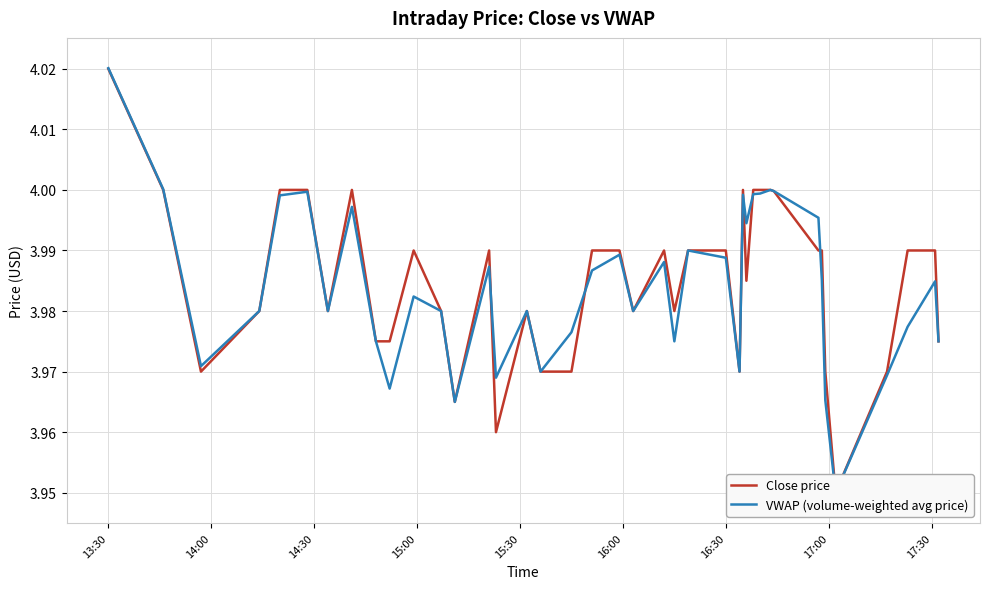

Does the chart have visible grid lines?

Yes